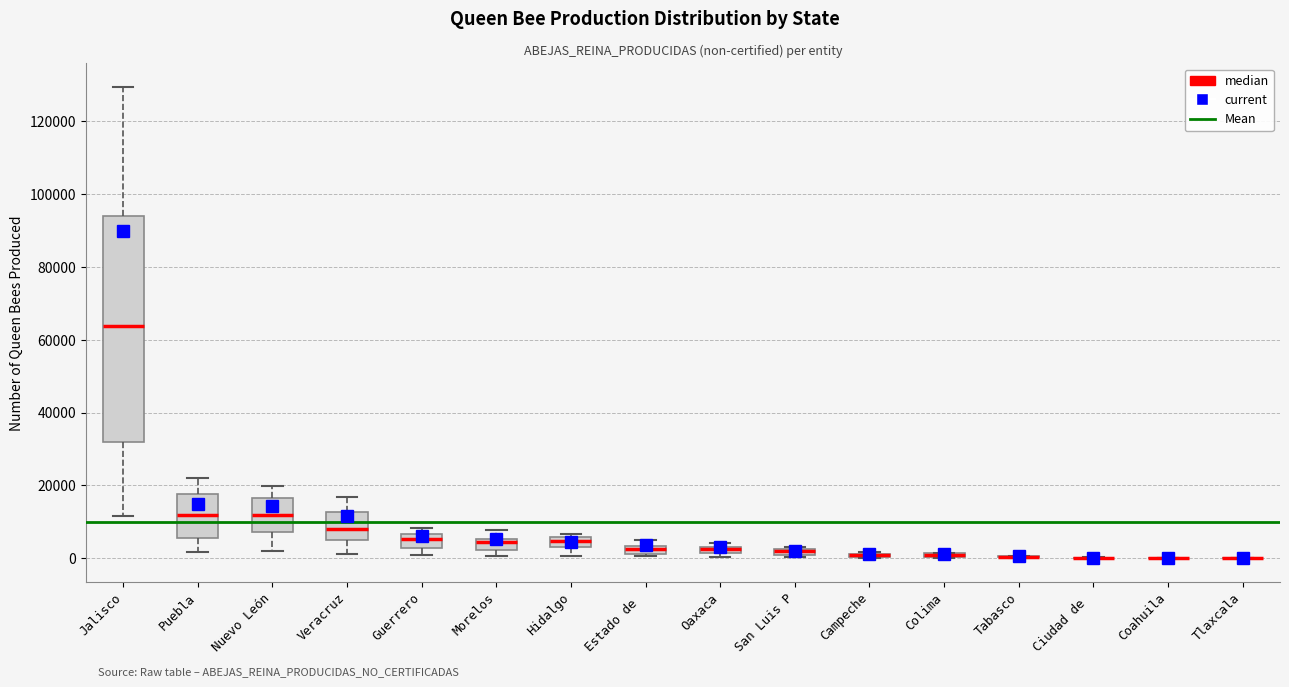

Where does the lower whisker of the box for Puebla end on the y-axis? The values are not printed on the chart, so give them approximately, as read against the axis.

2000